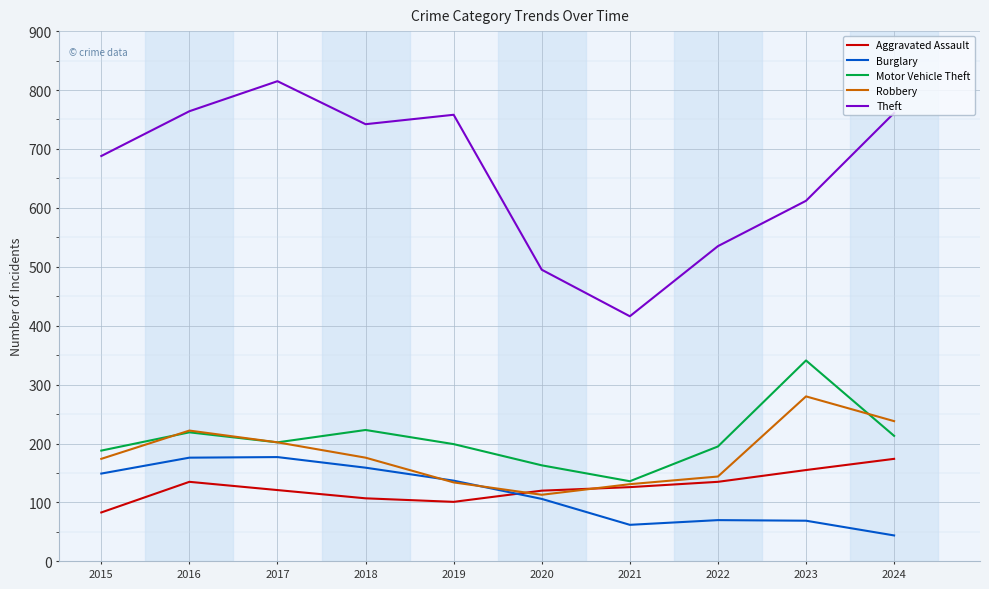

Which label corresponds to the largest value in the chart?

2017